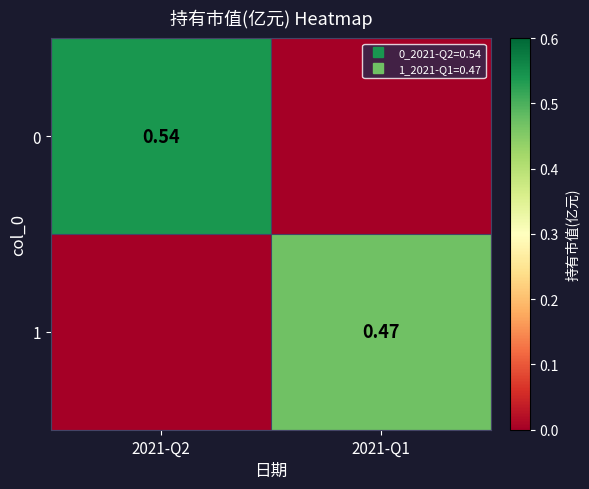

What is the difference between the maximum and minimum values in the 1 series?

0.5